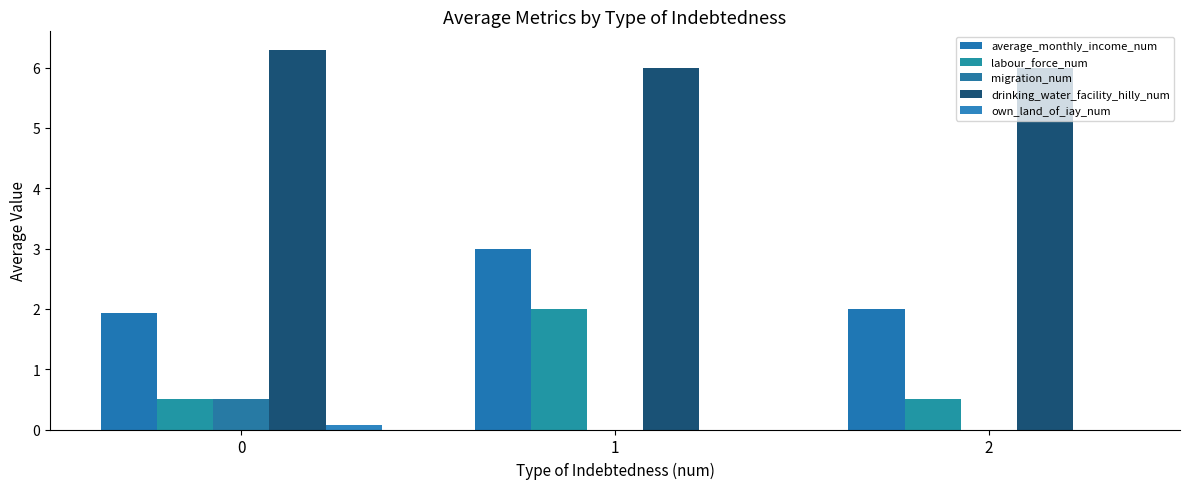

Is it true that own_land_of_iay_num equals -0.0 at 1?

False